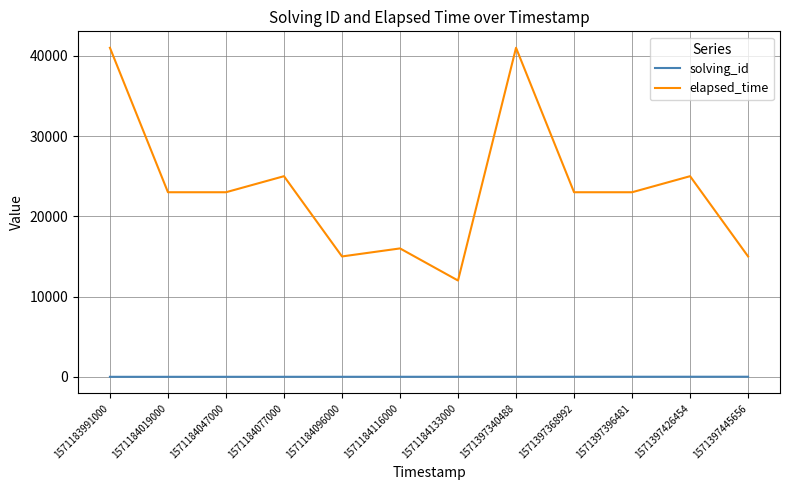

What are all the series names shown in the legend?

solving_id, elapsed_time